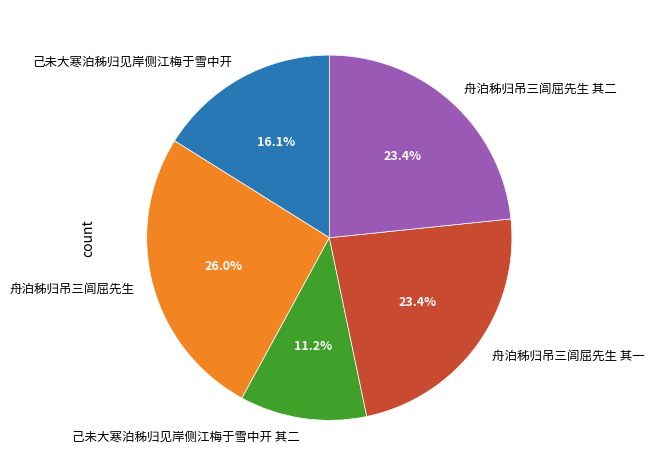

To the nearest percent, what percentage of the pie is 己未大寒泊秭归见岸侧江梅于雪中开?

16%